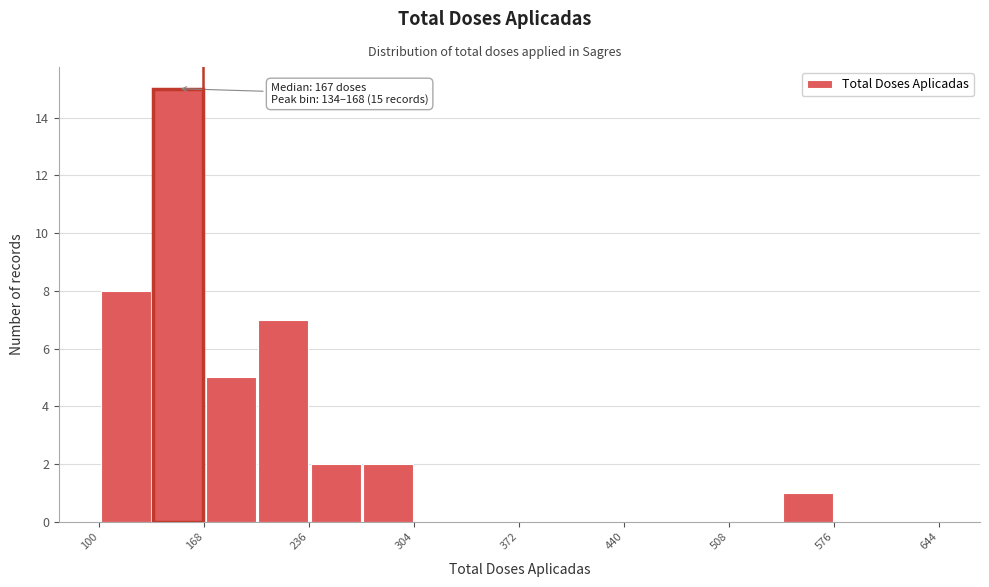

Around what value on the x-axis is the tallest bar? Give the approximate position of its centre, as read against the axis.

150